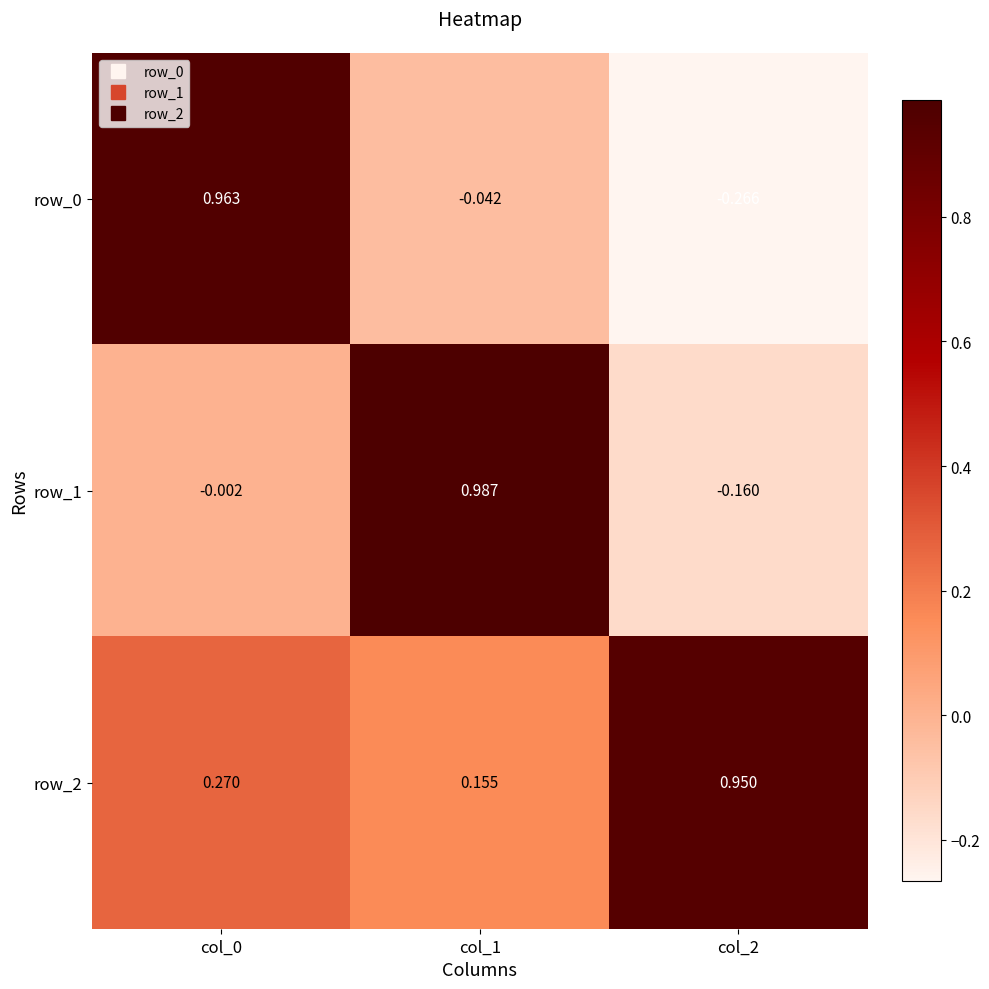

What is the total value across all series at col_1?

1.1